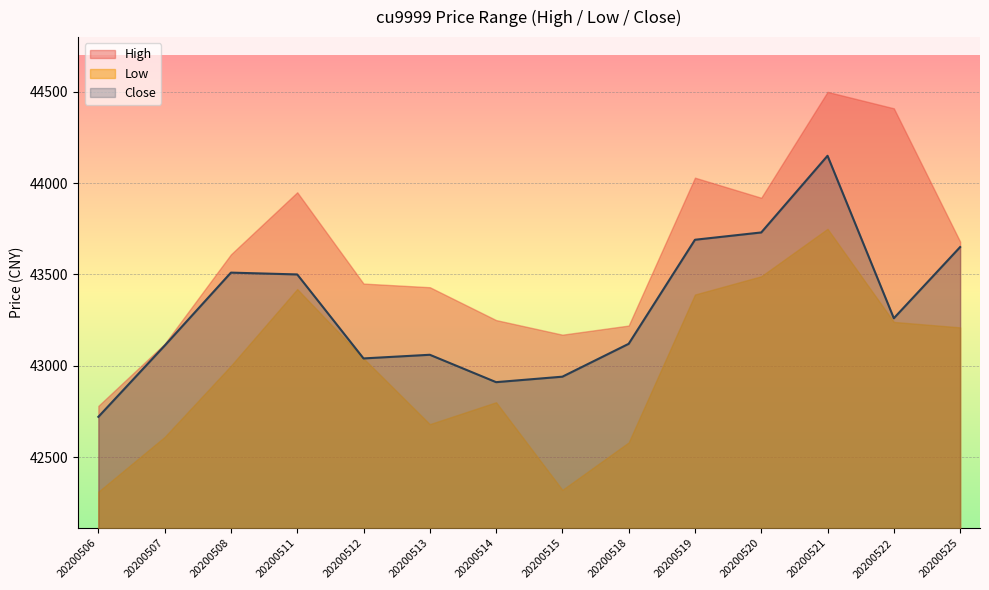

True or false: Close and Low intersect in this chart.

False